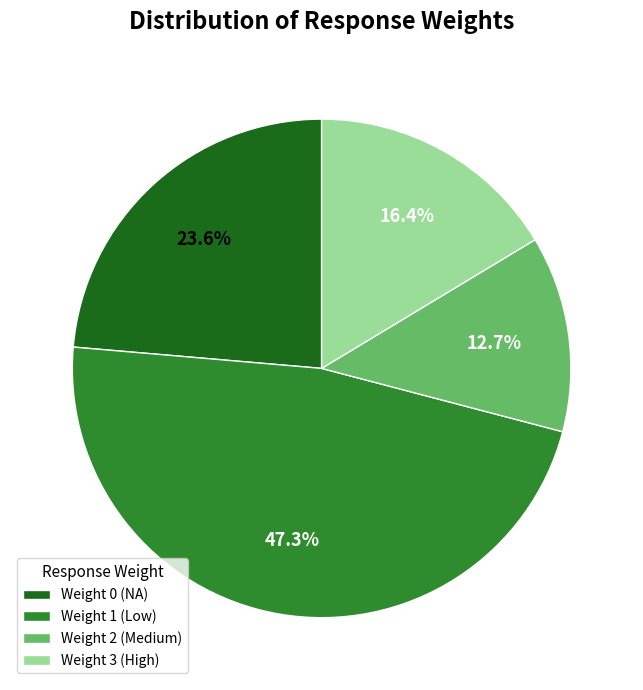

To the nearest percent, what percentage of the pie is Weight 2?

13%